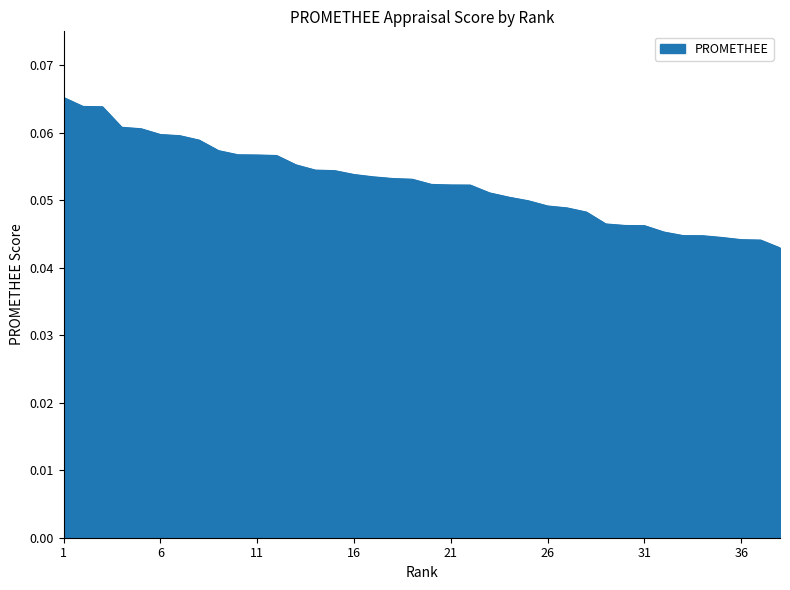

What is the greatest value displayed?

0.1